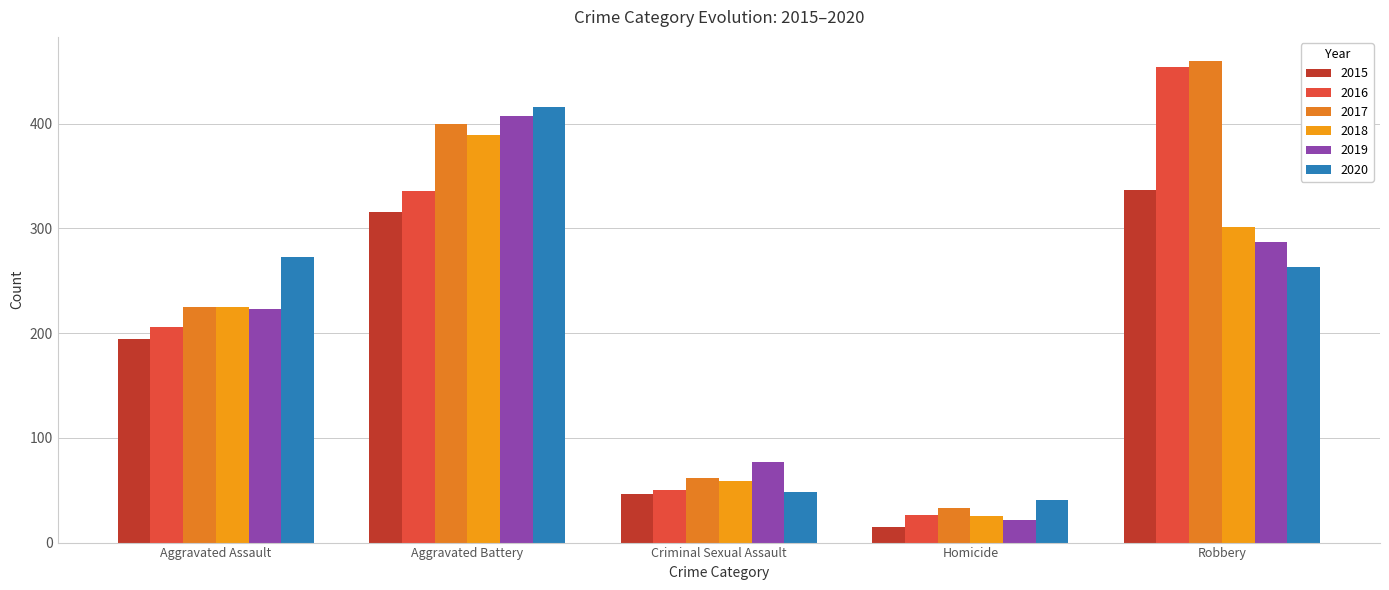

At which label does 2019 first exceed 223?

Aggravated Battery